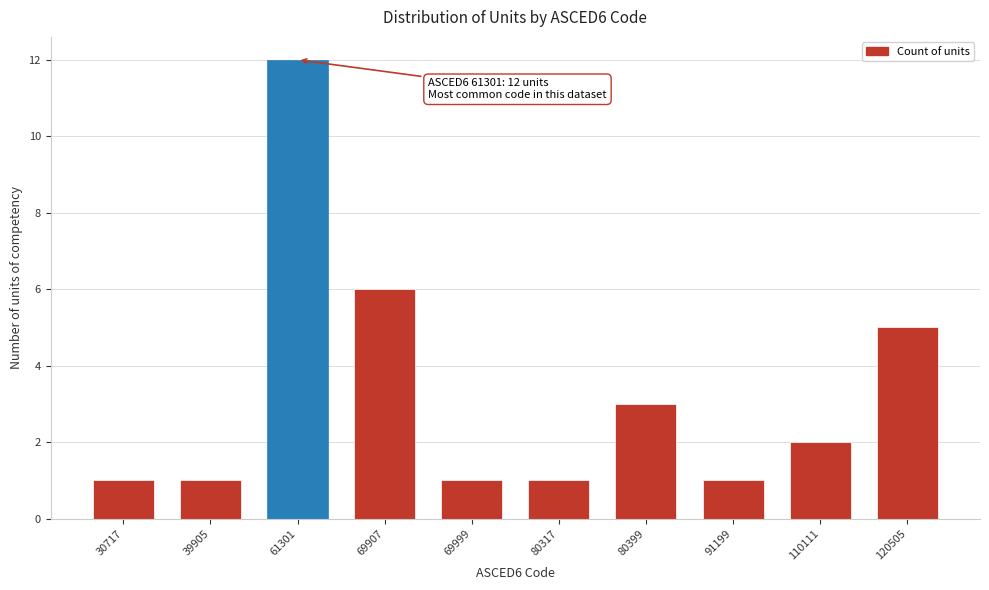

Reading left to right, transcribe all the data shown in this chart.

1	1	12	6	1	1	3	1	2	5